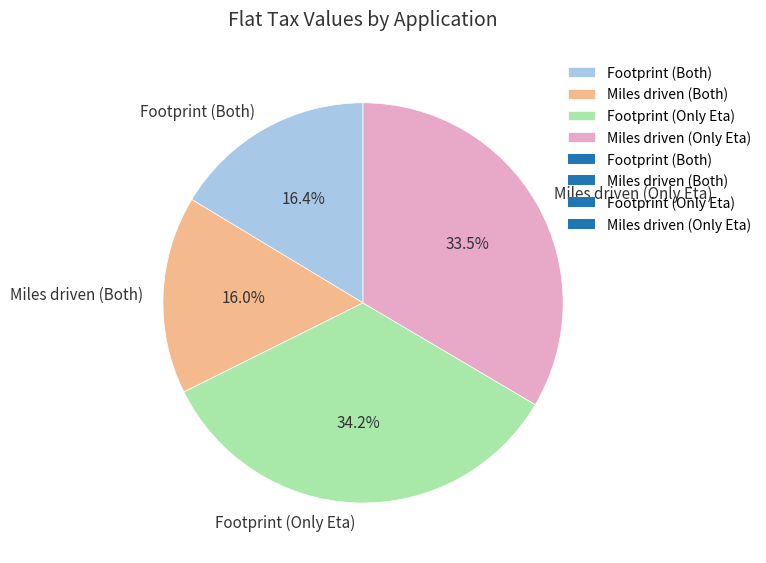

What is the largest slice in the pie chart?

Footprint (Only Eta)